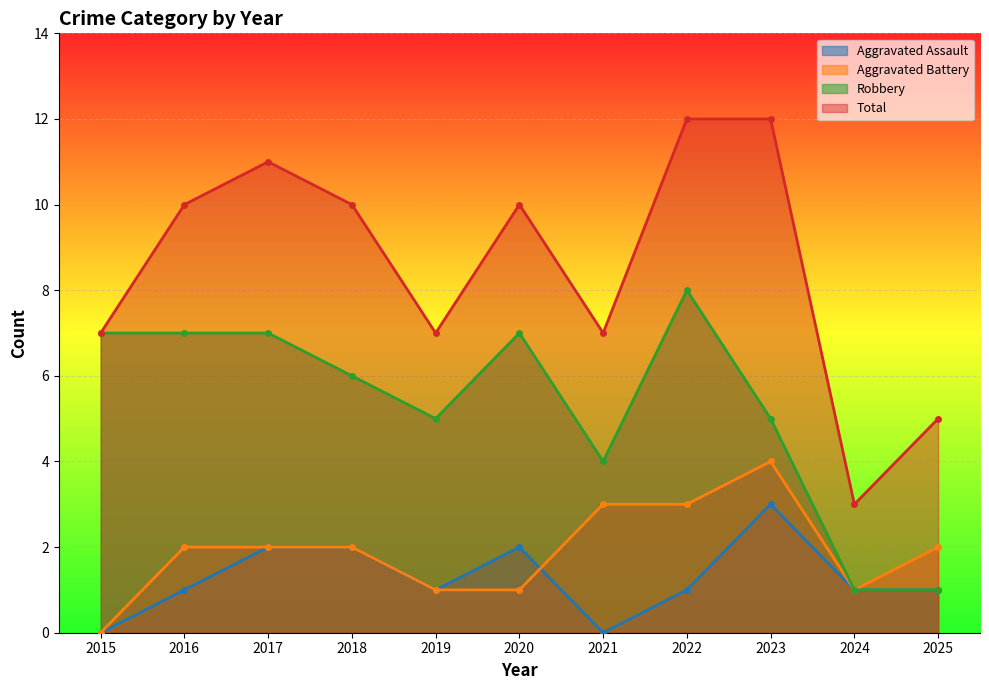

How many data points in Robbery are above 6?

5